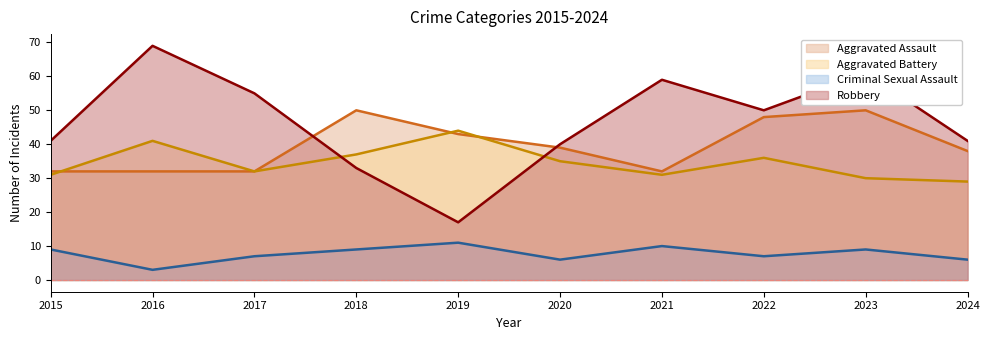

How many series are shown in this chart?

4